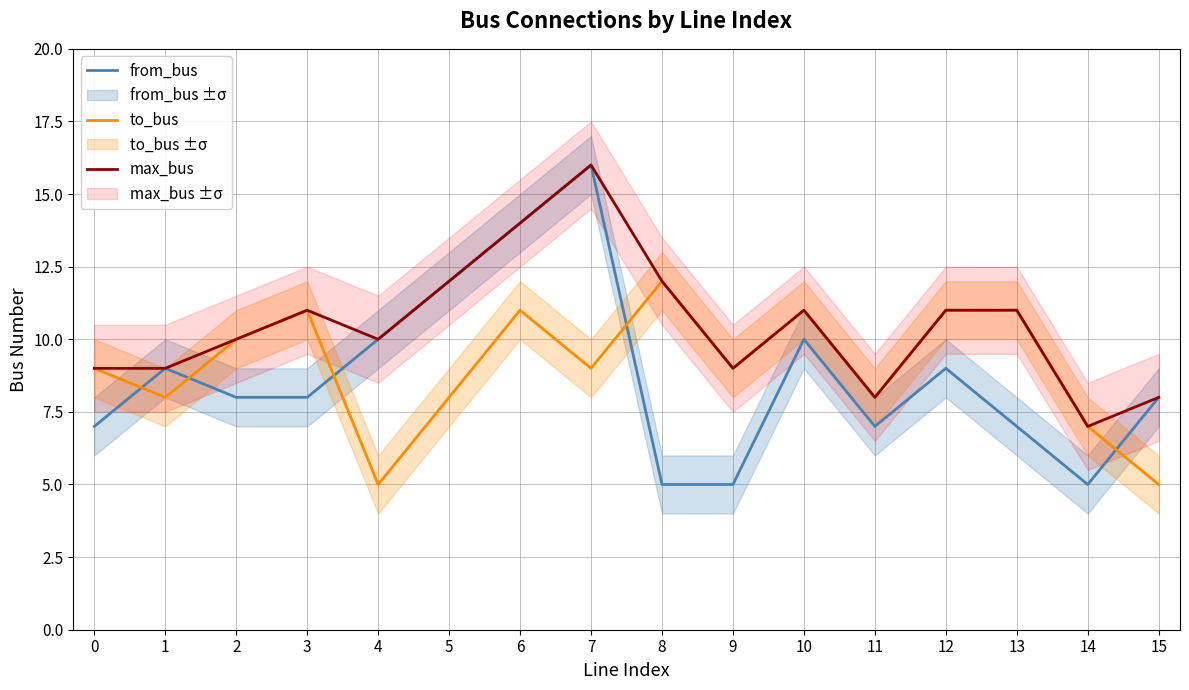

List the labels in order of from_bus value, largest first.

7, 6, 5, 4, 10, 1, 12, 2, 3, 15, 0, 11, 13, 8, 9, 14